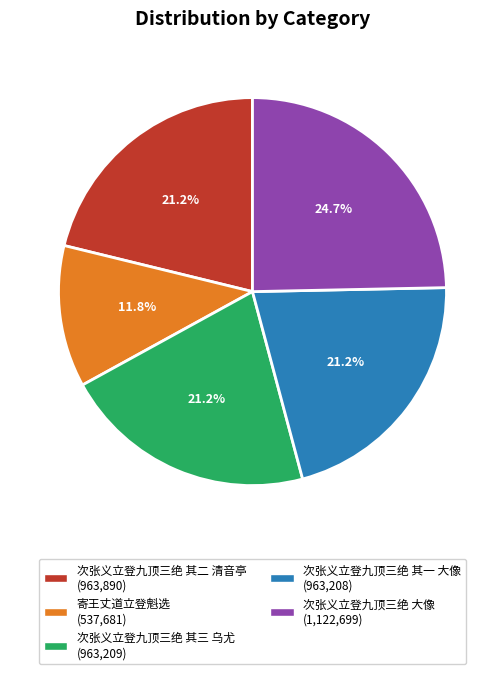

Is the sum of 次张义立登九顶三绝 其三 乌尤 and 寄王丈道立登魁选 greater than half?

No